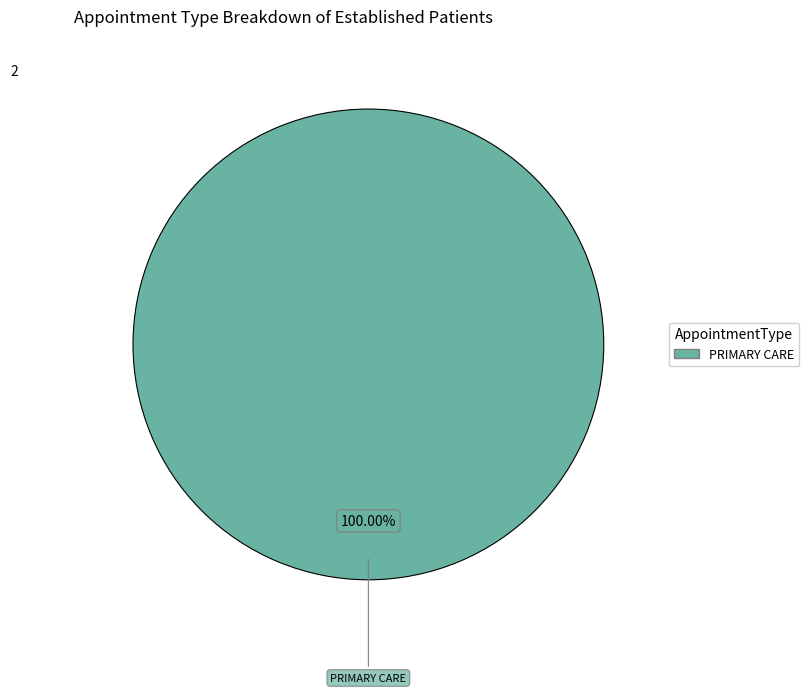

Is there any slice that represents more than half of the pie?

Yes